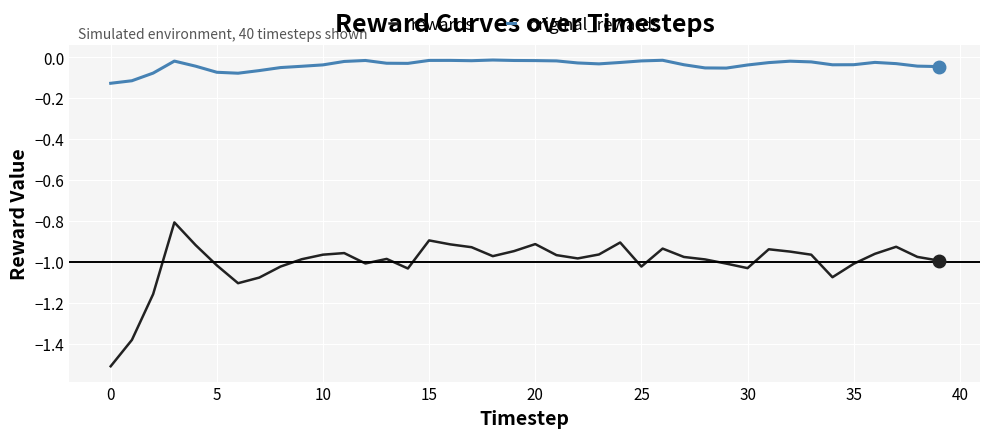

Which series has the largest total across all categories?

original_rewards